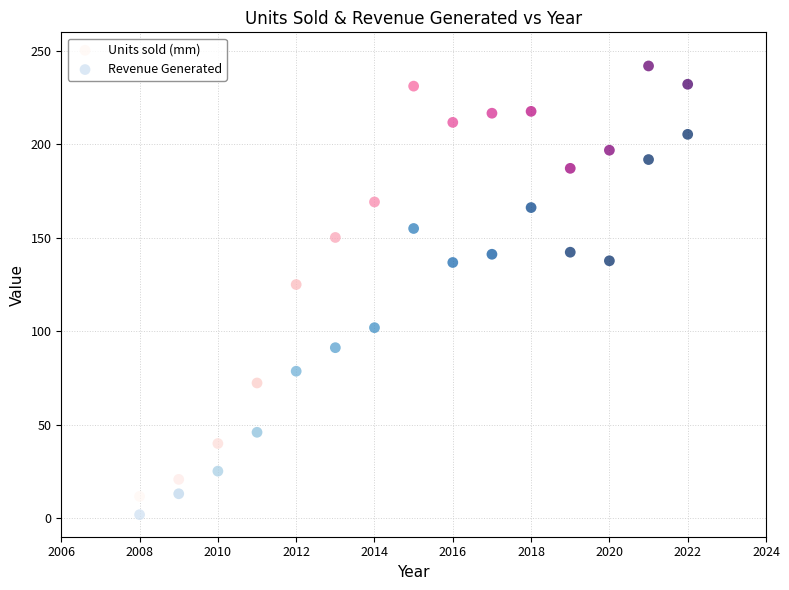

Which series has the widest spread of Y values?

Units sold (mm)